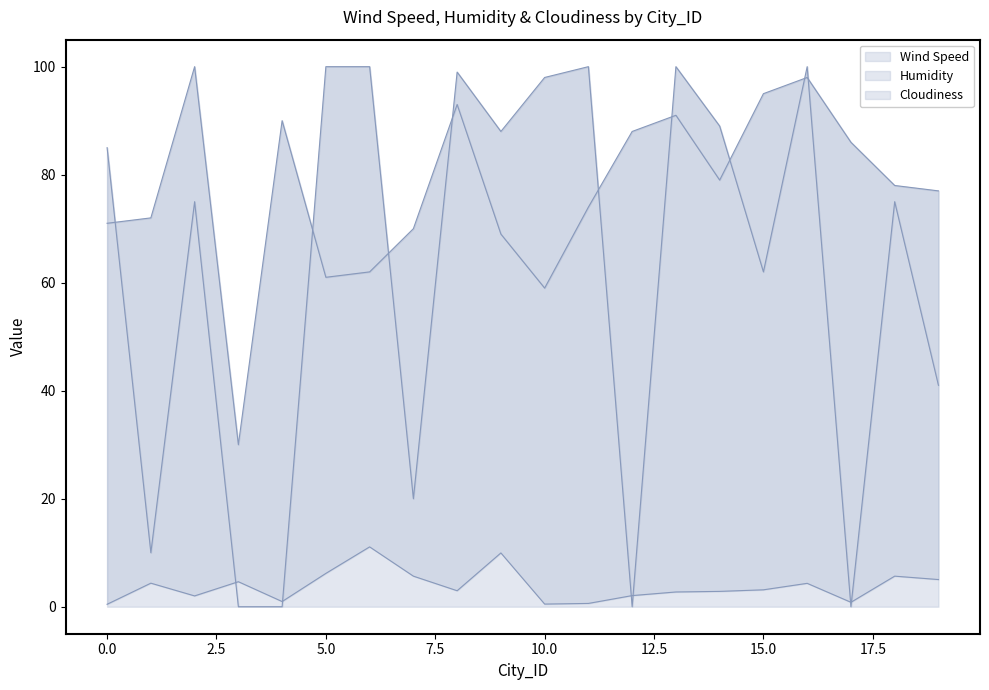

In Wind Speed, how many points are lower than both neighbors (excluding endpoints)?

5